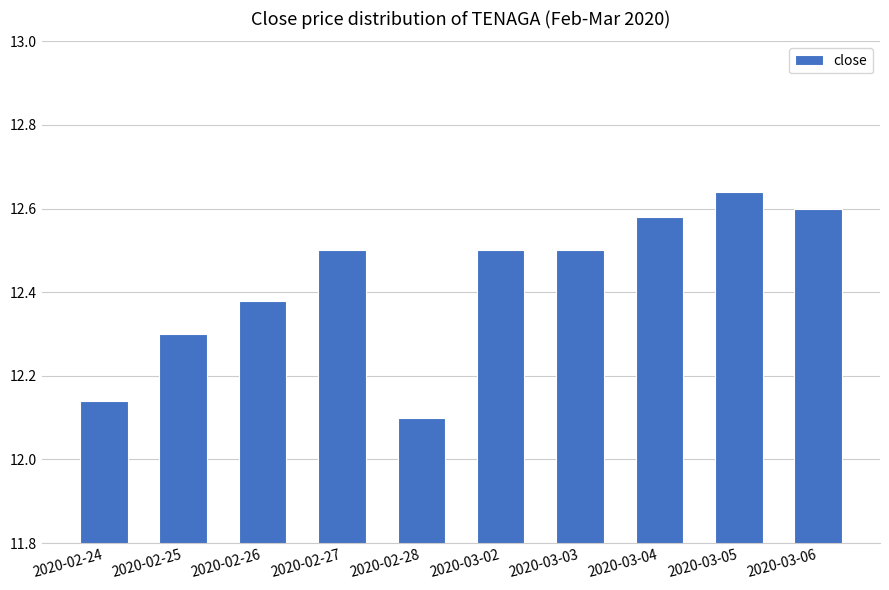

The chart shows a value of 18.8 at 2020-03-04. True or false?

False